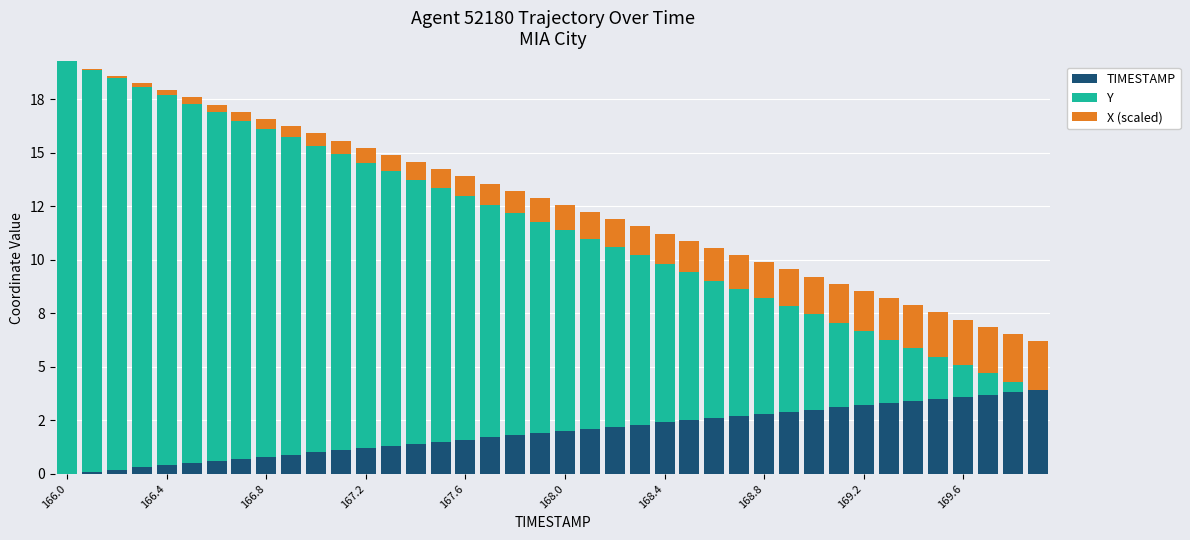

Which series has the largest total across all categories?

Y